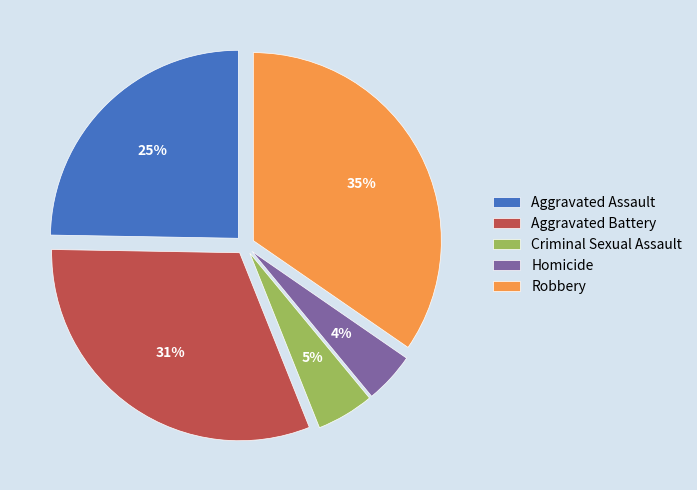

Rank the categories by value from lowest to highest.

Homicide, Criminal Sexual Assault, Aggravated Assault, Aggravated Battery, Robbery